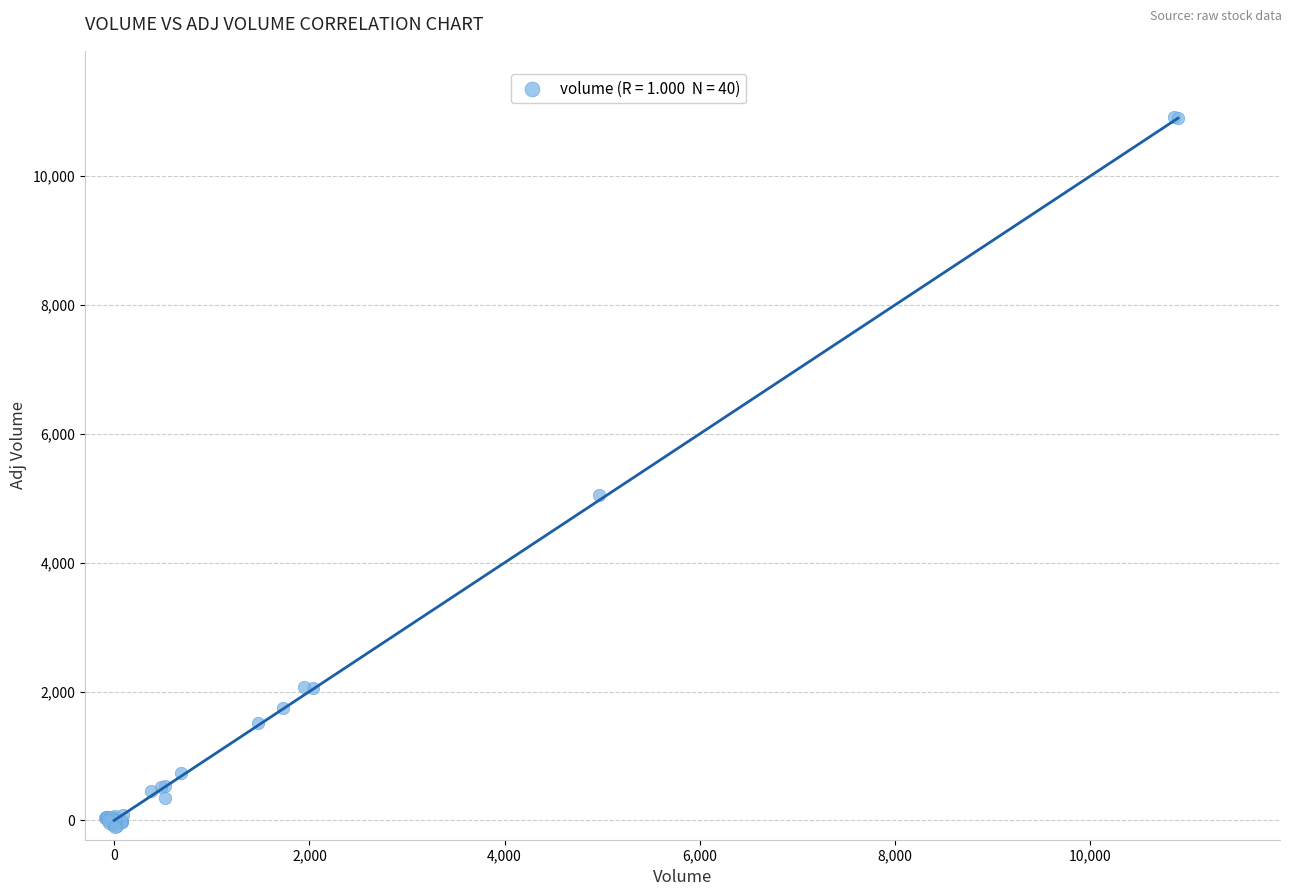

What Y value in the scatter plot is closest to 5408?

5046.6